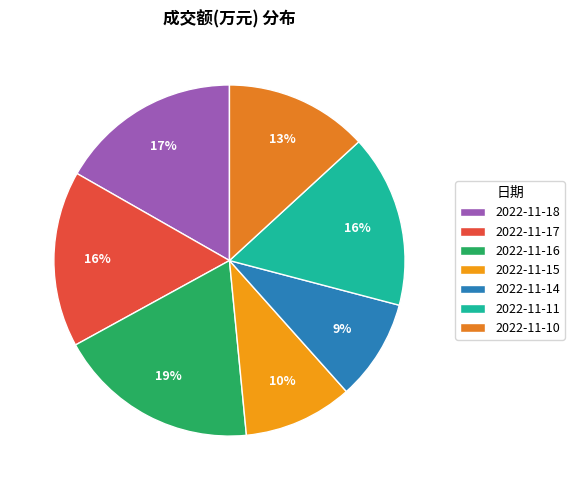

Is 2022-11-17 the majority of the pie?

No